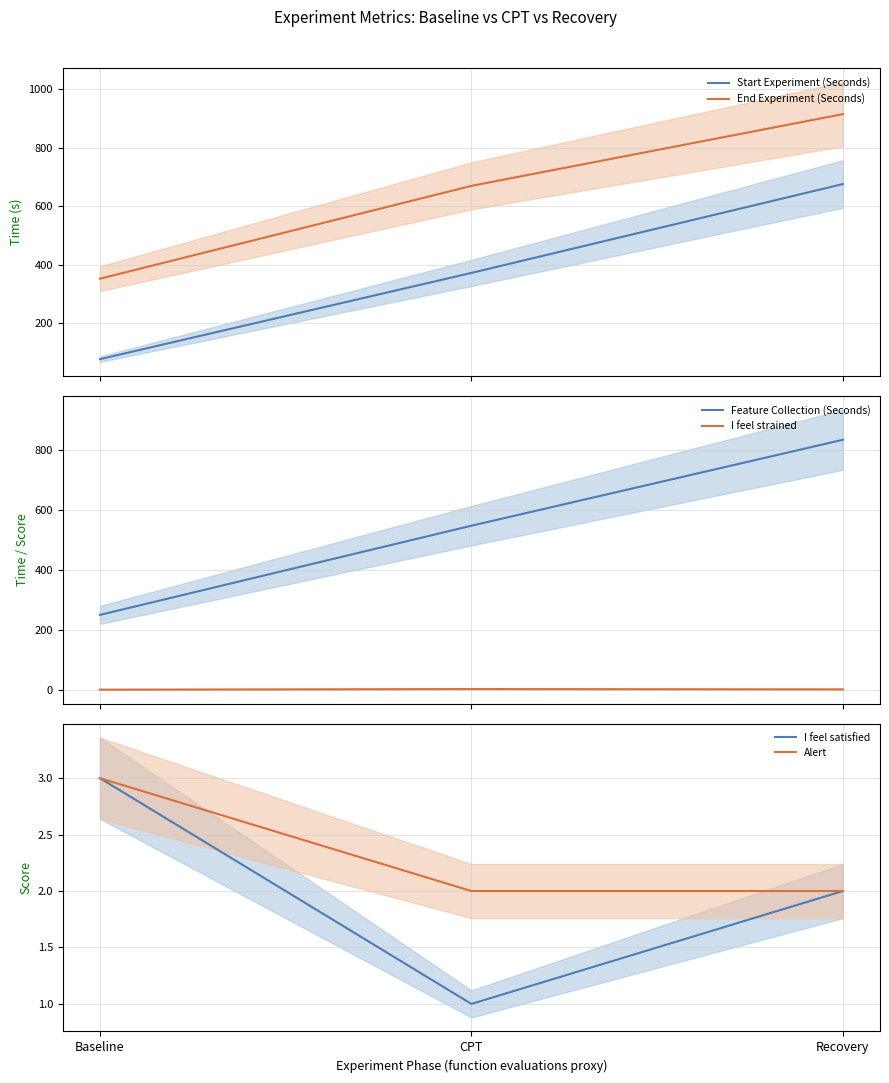

Reading left to right, list all the values displayed in this chart.

Start Experiment (Seconds): Baseline=78.1	CPT=372.4	Recovery=675.7
End Experiment (Seconds): Baseline=352.7	CPT=669.5	Recovery=914.3
Feature Collection (Seconds): Baseline=249.8	CPT=546.7	Recovery=832.8
I feel strained: Baseline=1.0	CPT=3.0	Recovery=2.0
I feel satisfied: Baseline=3.0	CPT=1.0	Recovery=2.0
Alert: Baseline=3.0	CPT=2.0	Recovery=2.0